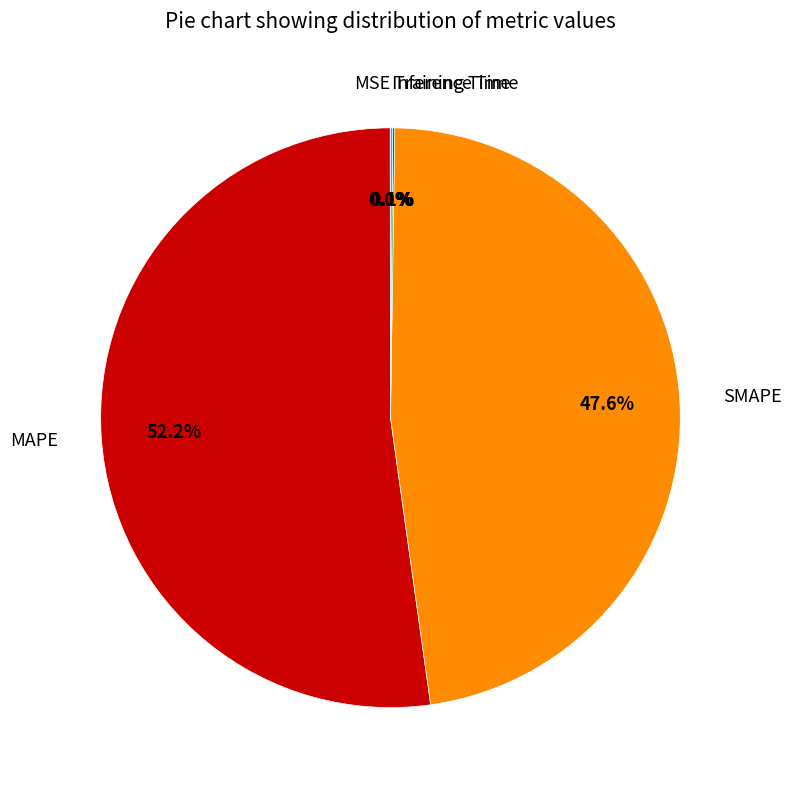

Do MAPE and SMAPE together represent more than half of the pie?

Yes